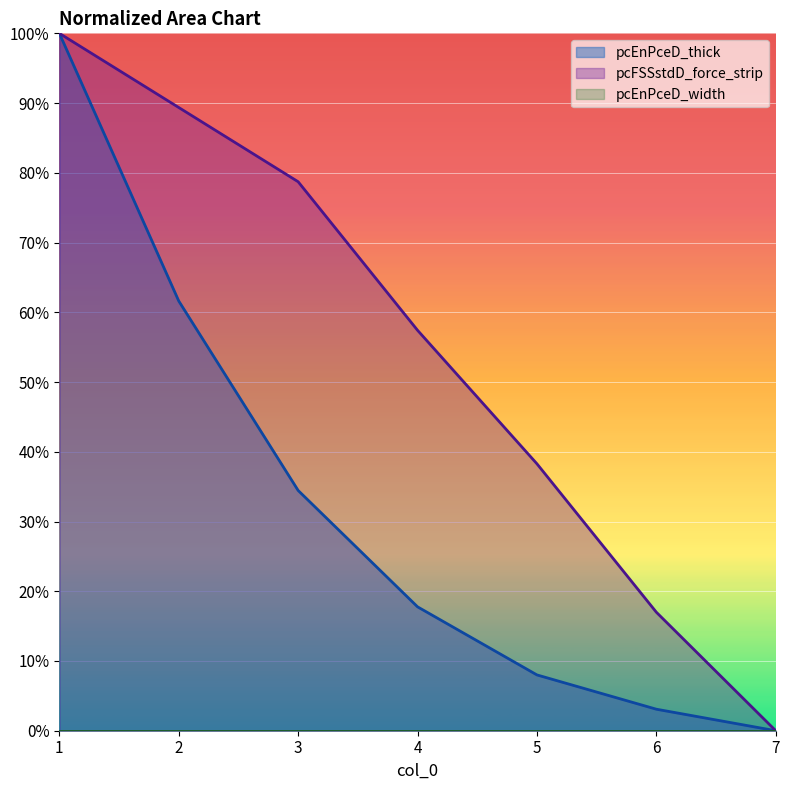

True or false: pcFSSstdD_force_strip and pcEnPceD_thick cross at least once.

False